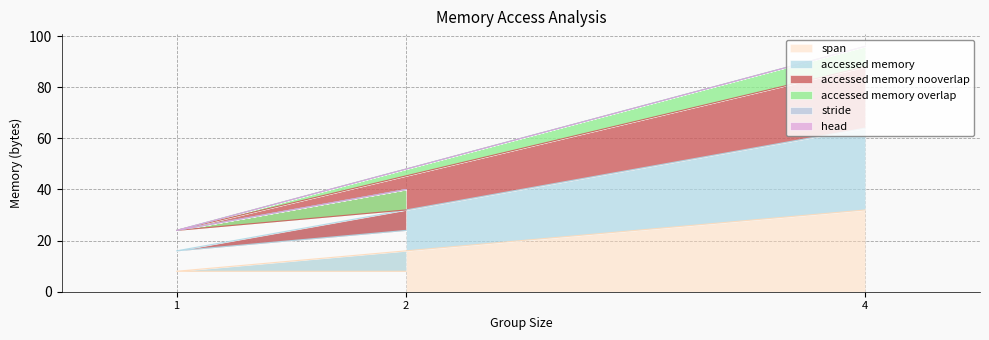

Does the chart display data point markers on the line(s)?

No